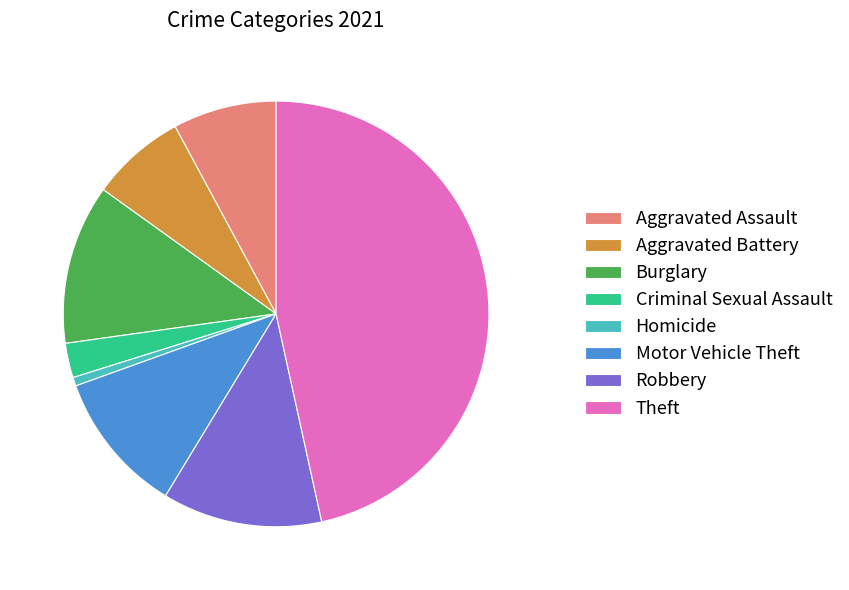

The Aggravated Battery slice represents 13% of the pie. True or false?

False